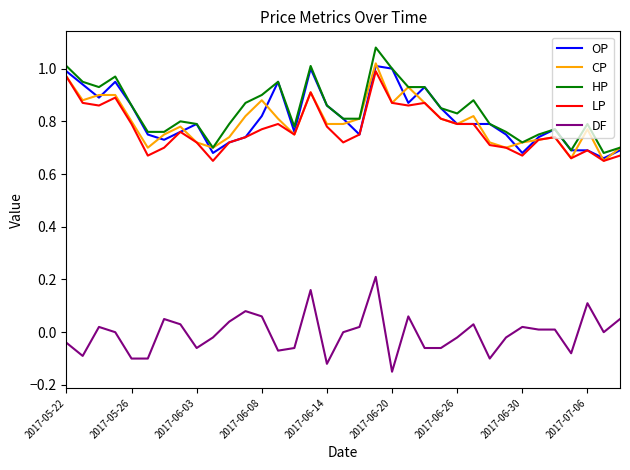

Which series has the largest range (max minus min)?

HP